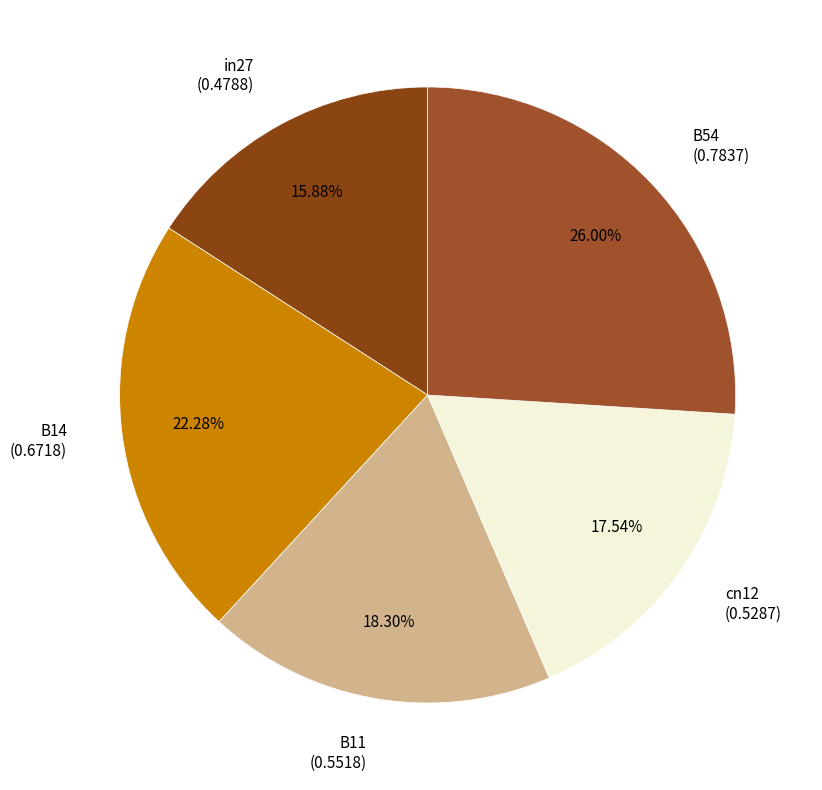

Is it true that B14 is 14% of the pie?

False